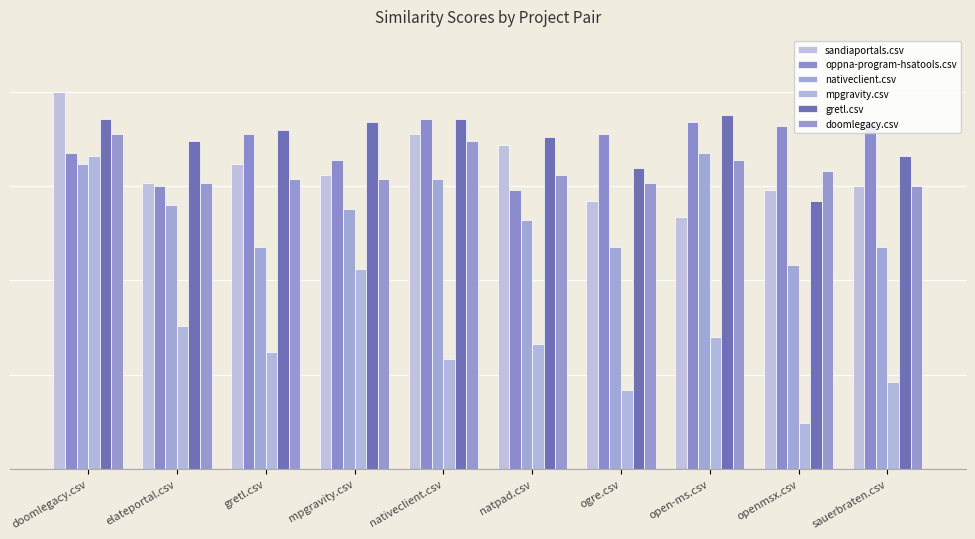

Which series changed the most between elateportal.csv and openmsx.csv?

mpgravity.csv